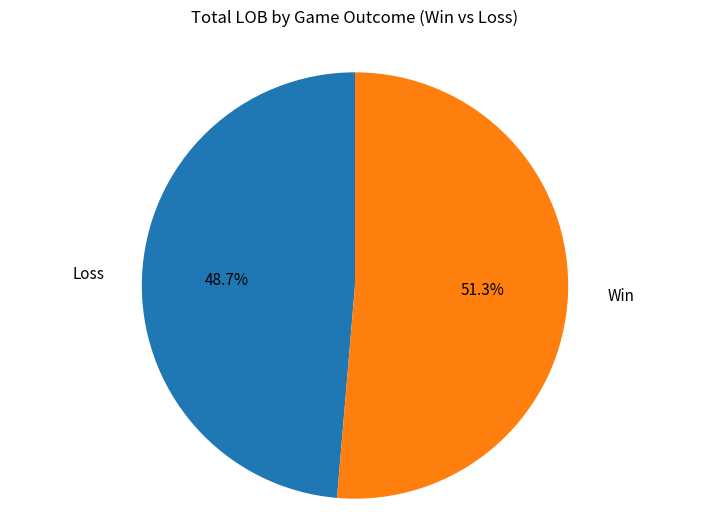

Is the sum of Win and Loss greater than half?

Yes